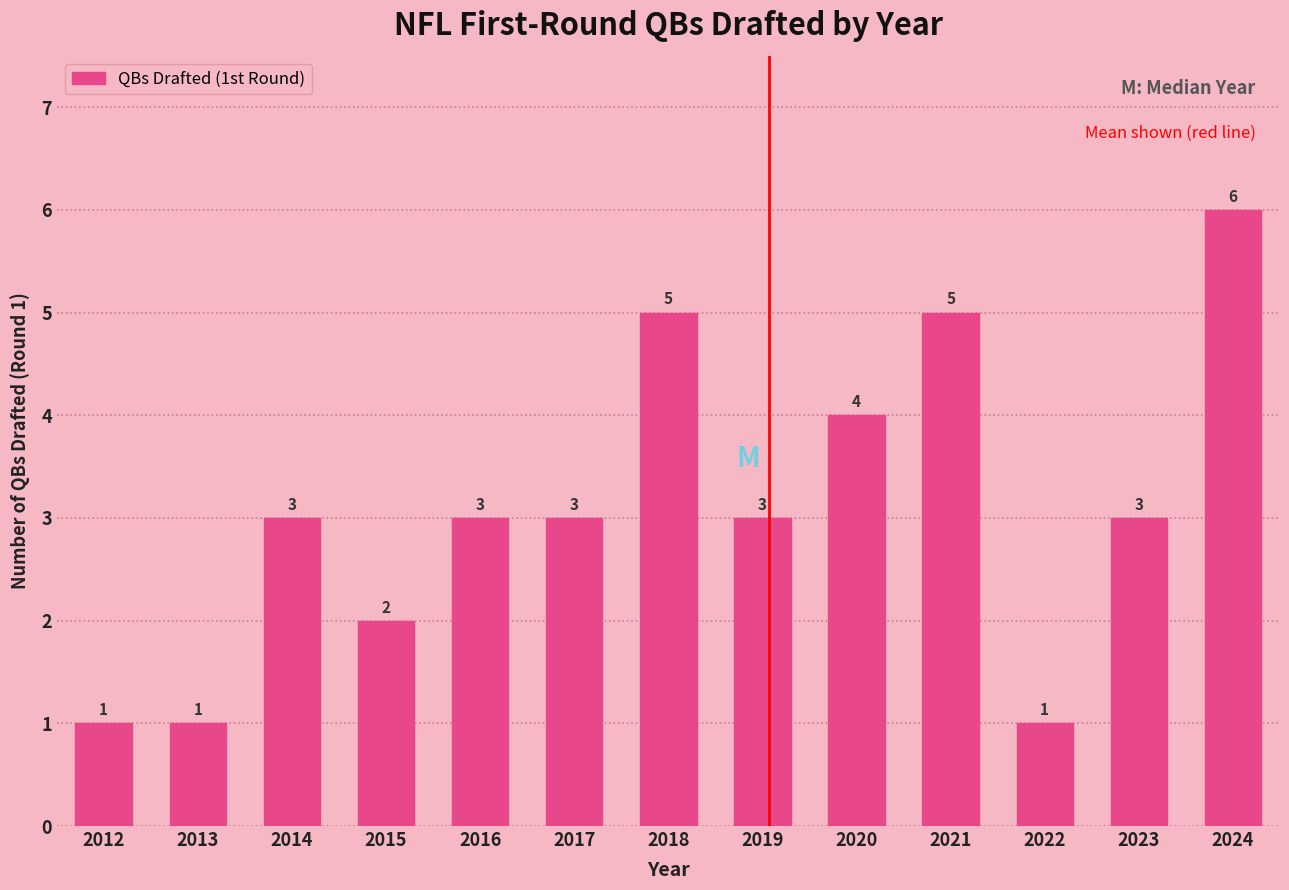

Reading right to left, extract all data points from this chart.

6	3	1	5	4	3	5	3	3	2	3	1	1